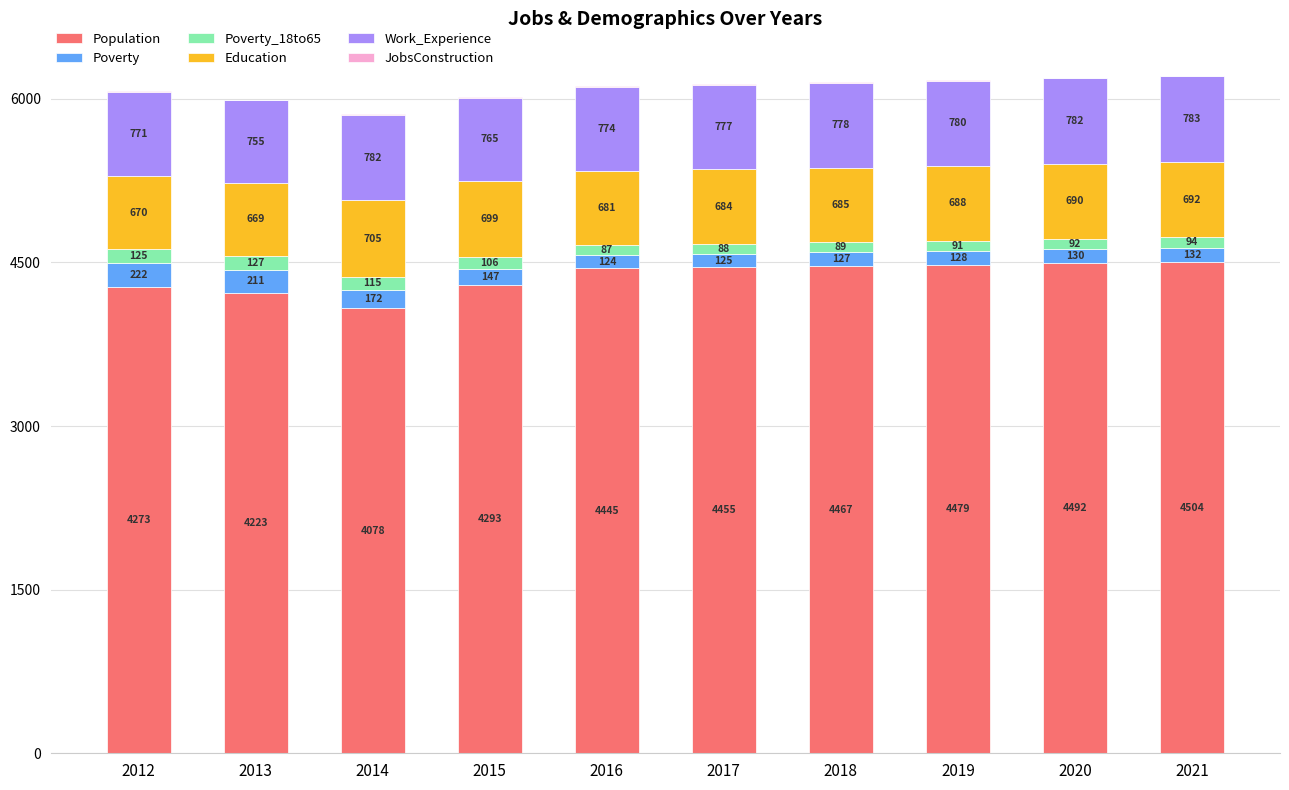

What is the maximum value for Population?

4504